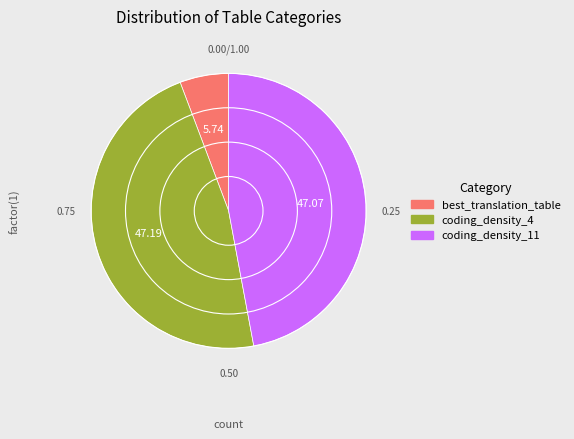

True or false: coding_density_4 accounts for 57% of the total.

False